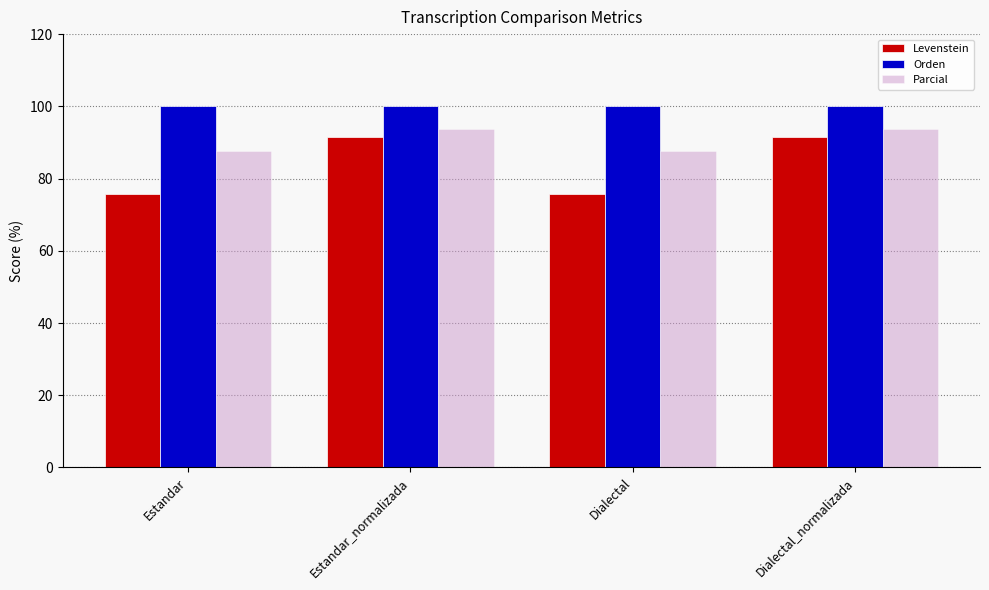

What is the value of the Levenstein bar at the 1st from the left?

75.6